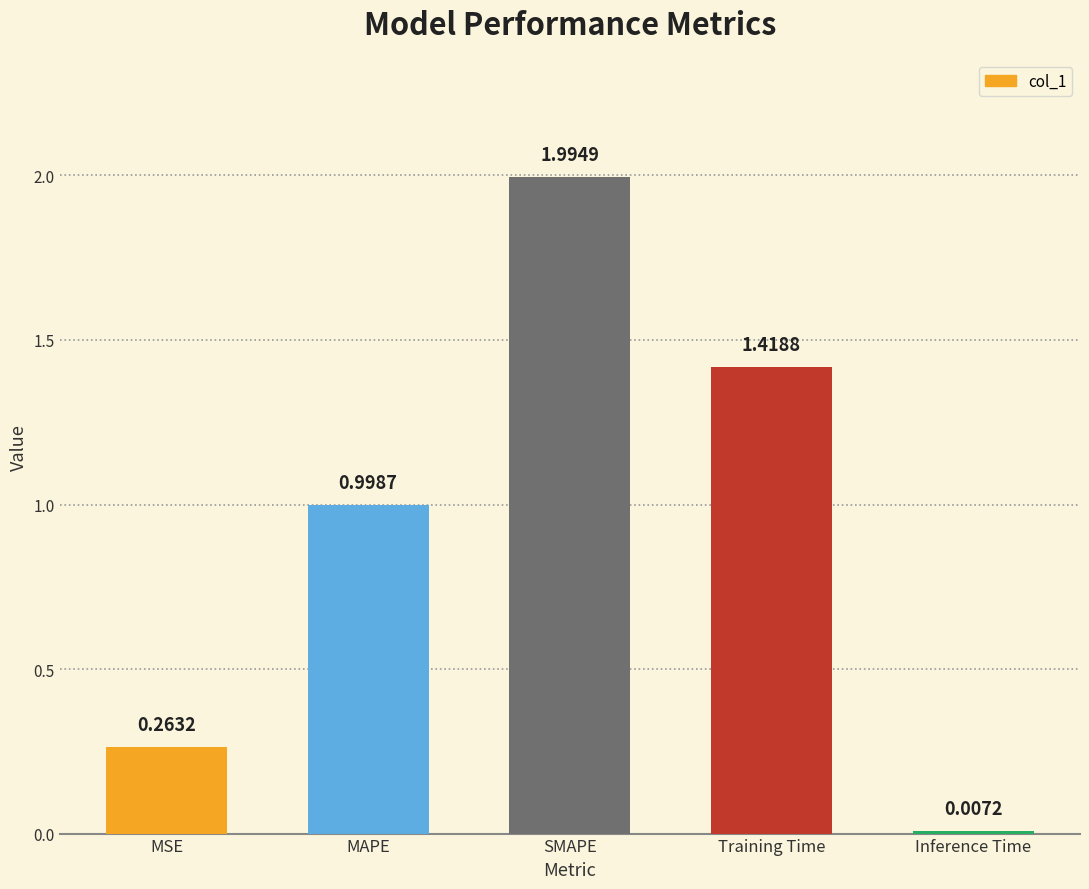

Where is the data nearest to the value 1?

MAPE